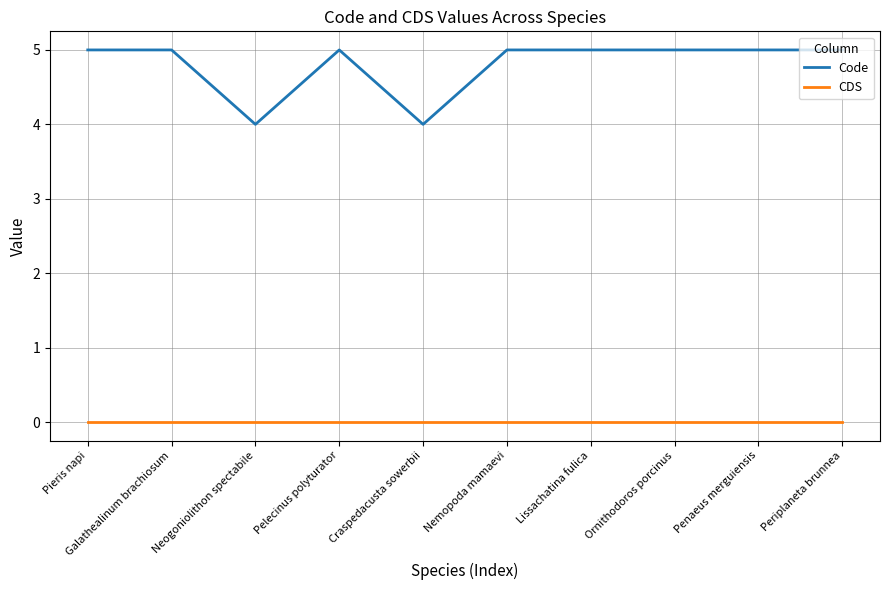

What is the approximate value of Code at Craspedacusta sowerbii?

4